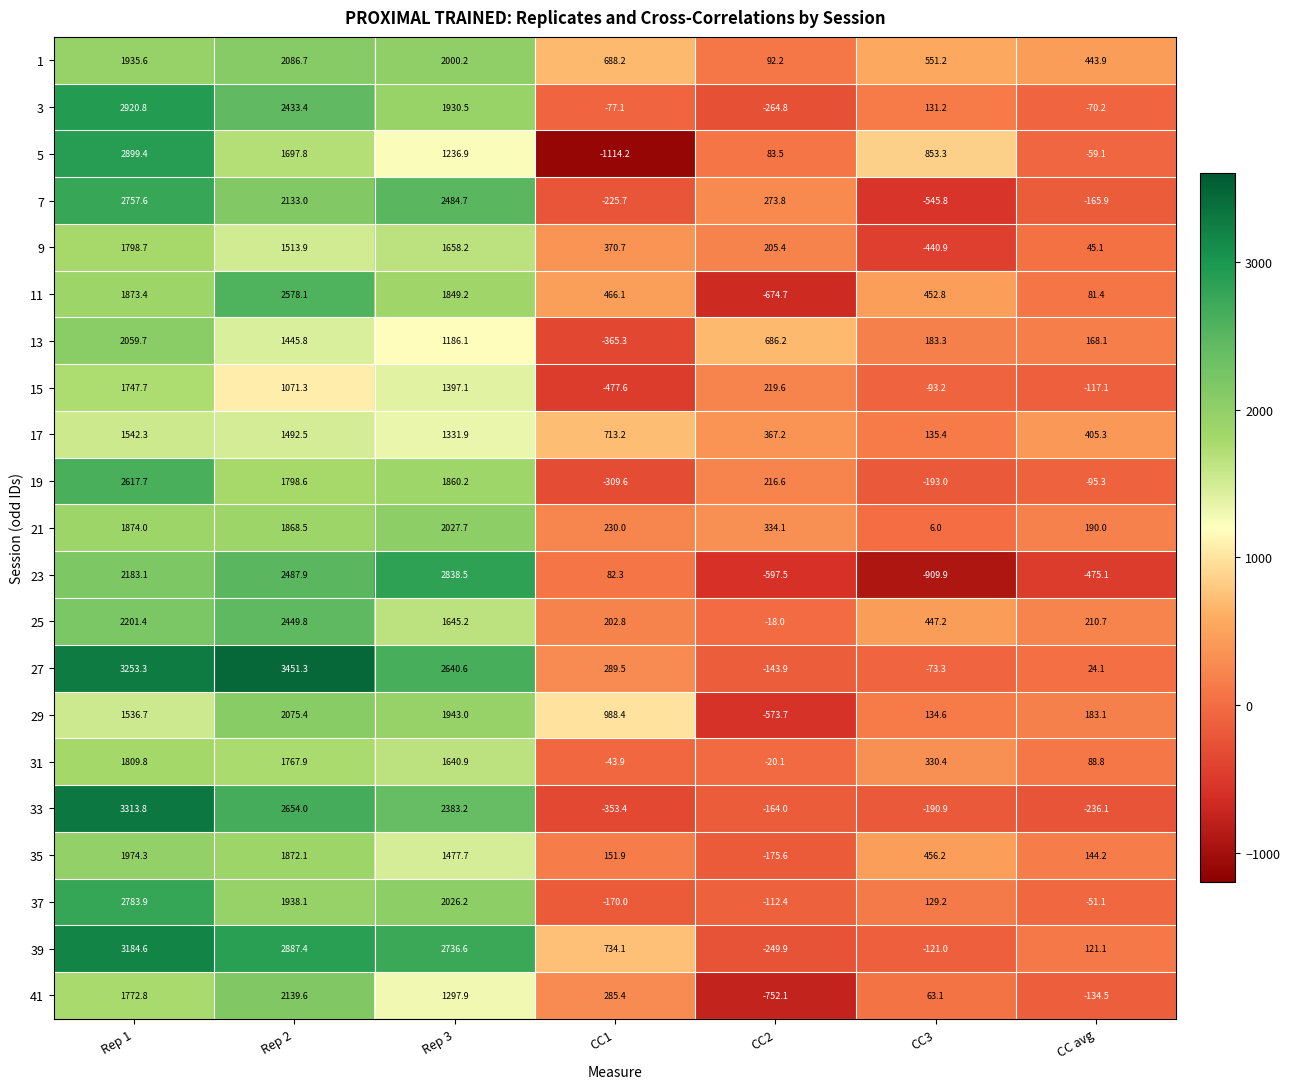

At CC1, list the series in order from smallest to largest.

5, 15, 13, 33, 19, 7, 37, 3, 31, 23, 35, 25, 21, 41, 27, 9, 11, 1, 17, 39, 29